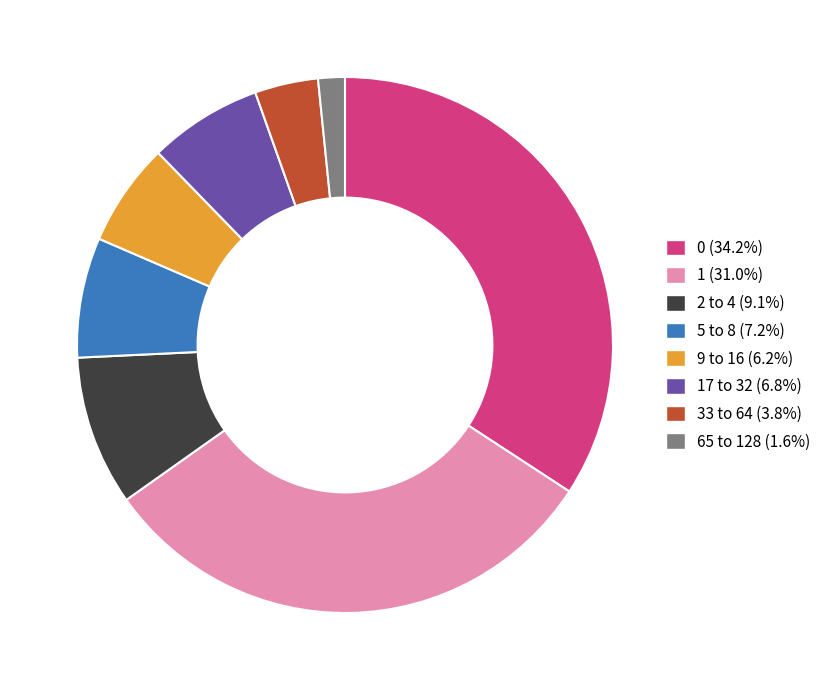

Approximately how many times larger is the value at 33 to 64 (3.8%) compared to 65 to 128 (1.6%)?

2.4